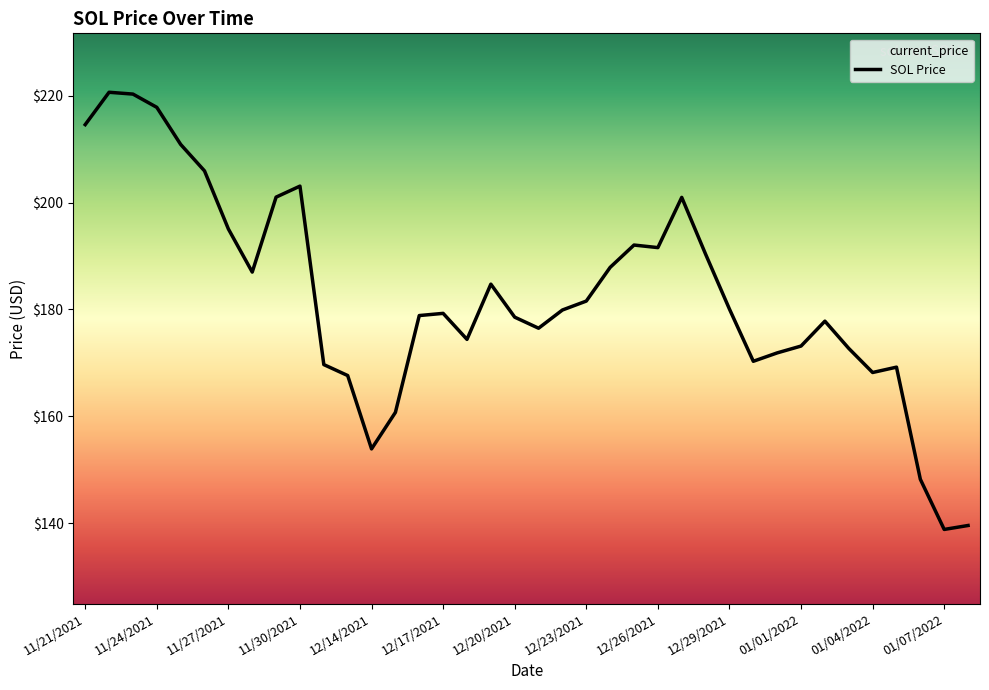

How many points are higher than both their immediate neighbors (excluding endpoints)?

8